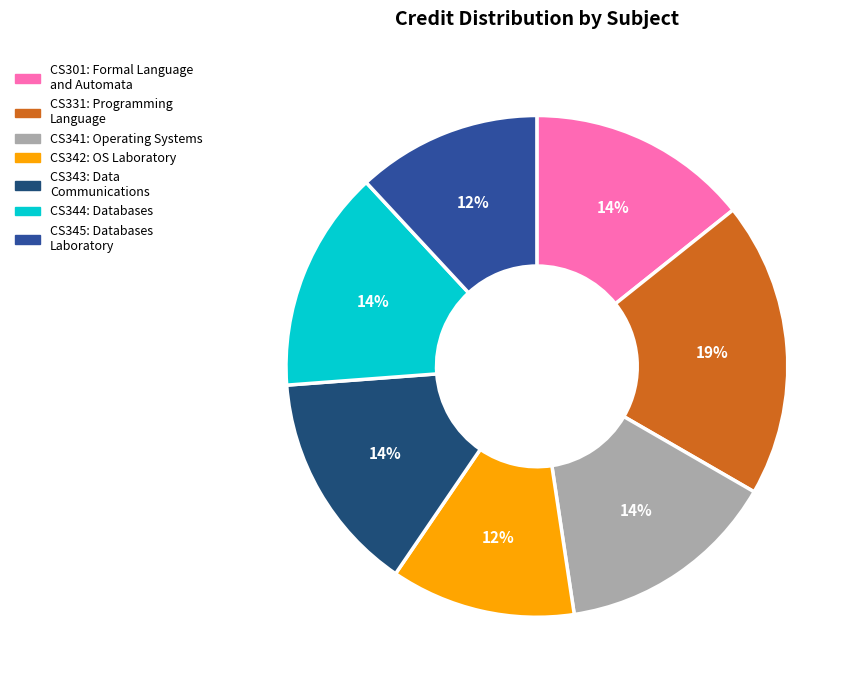

Is there any slice that represents more than half of the pie?

No